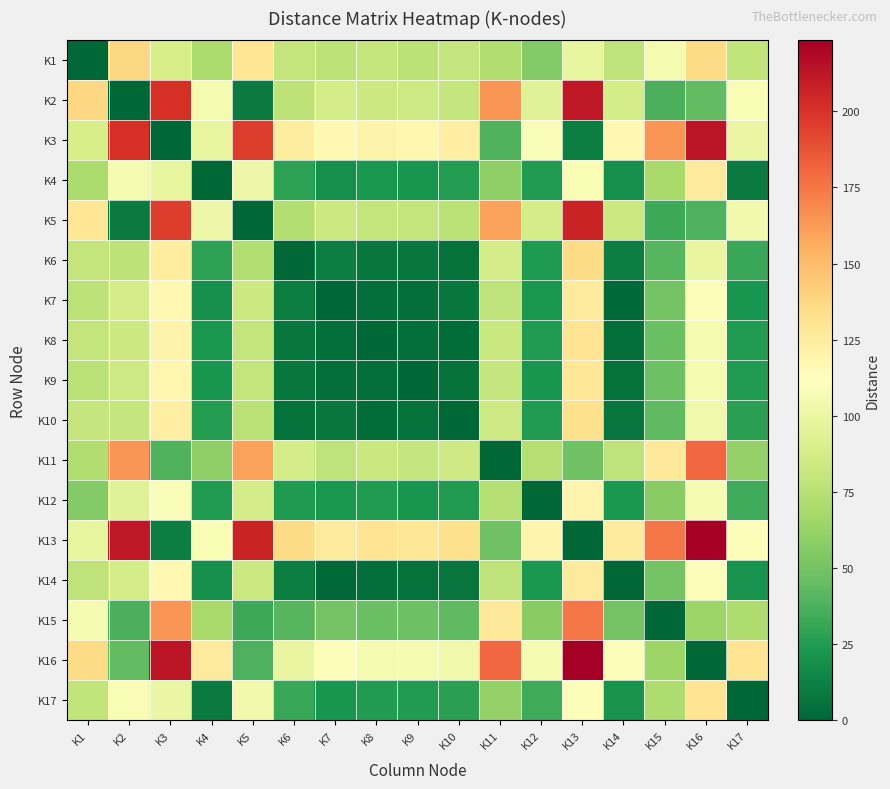

What is the difference between the highest and lowest values at K1?

137.7